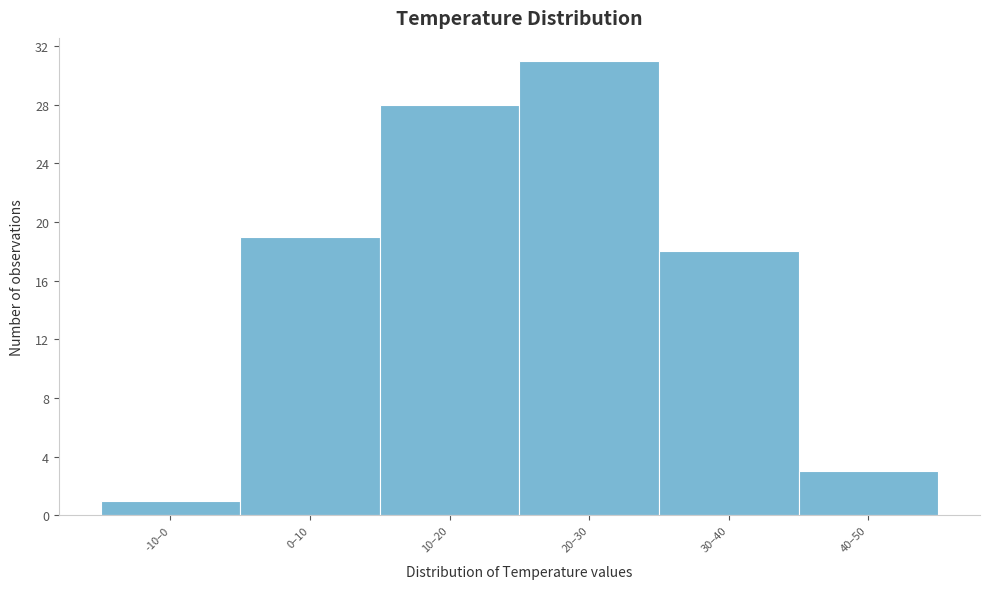

Reading left to right, list all the values displayed in this chart.

1	19	28	31	18	3